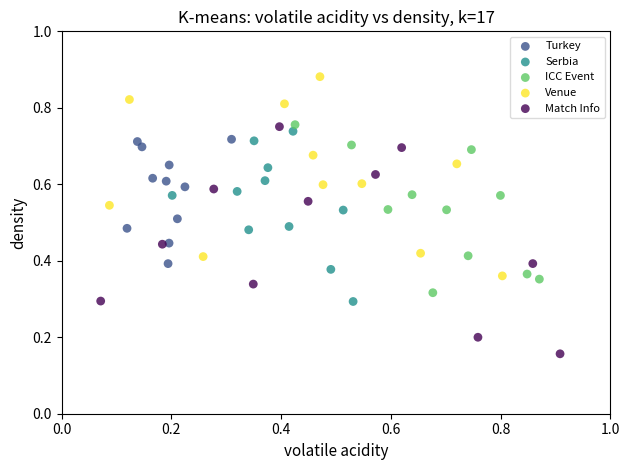

Which series reaches the maximum Y coordinate?

Venue